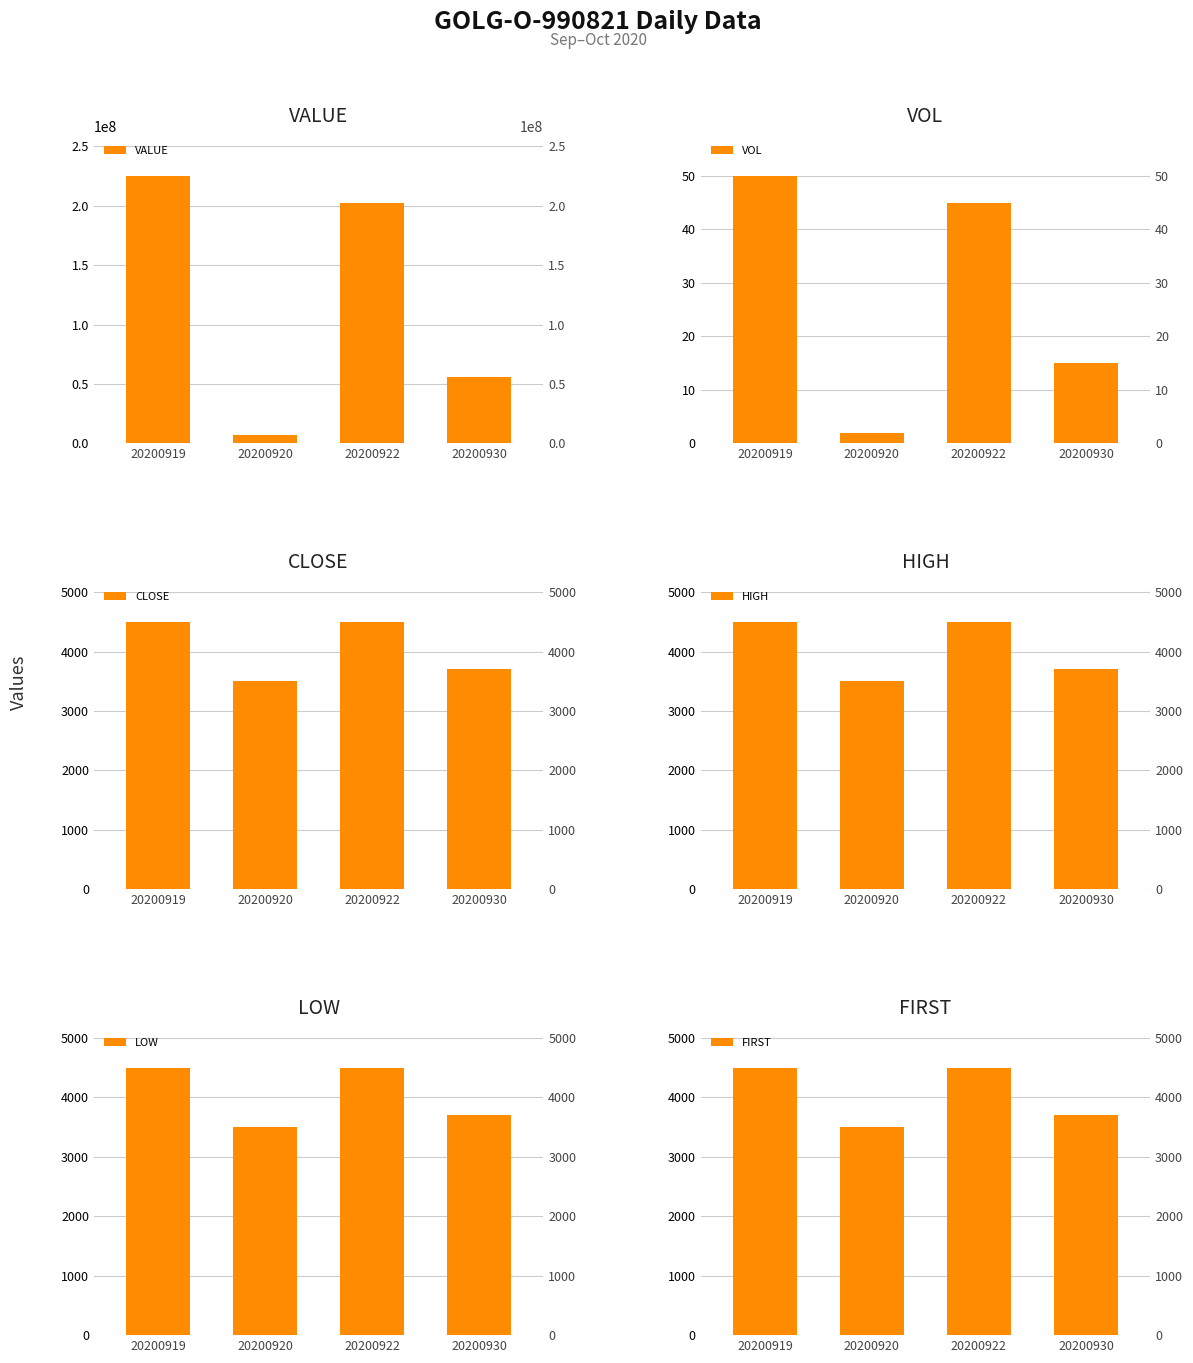

Which series has the largest total across all categories?

VALUE